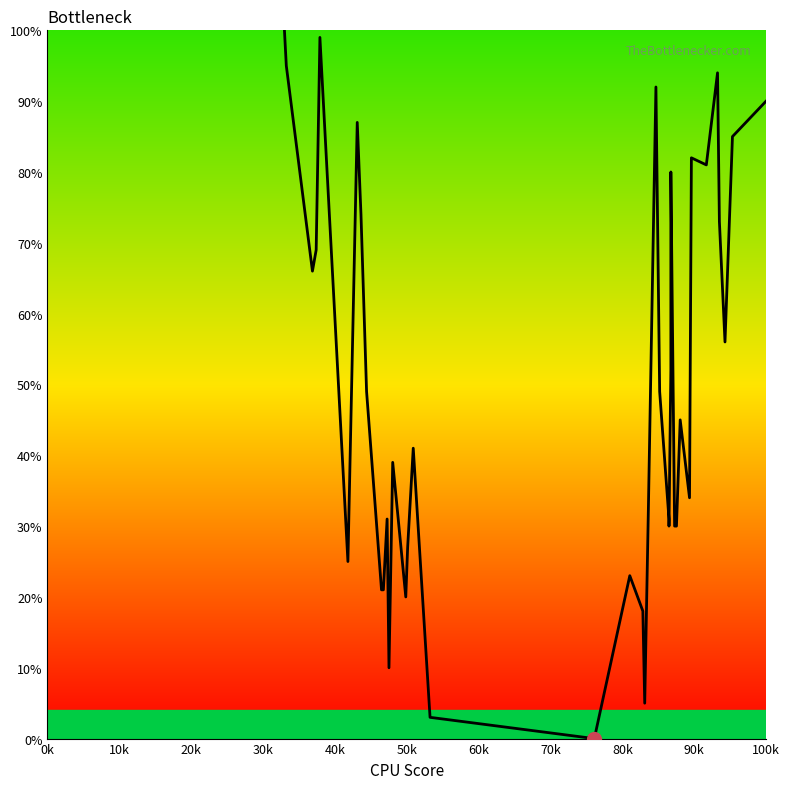

The chart shows a value of 4.6 at 17. True or false?

False